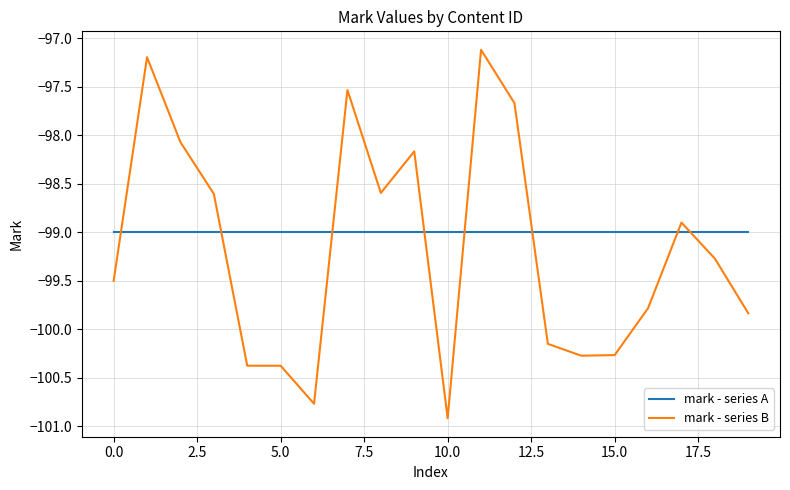

What are all the series names shown in the legend?

mark - series A, mark - series B